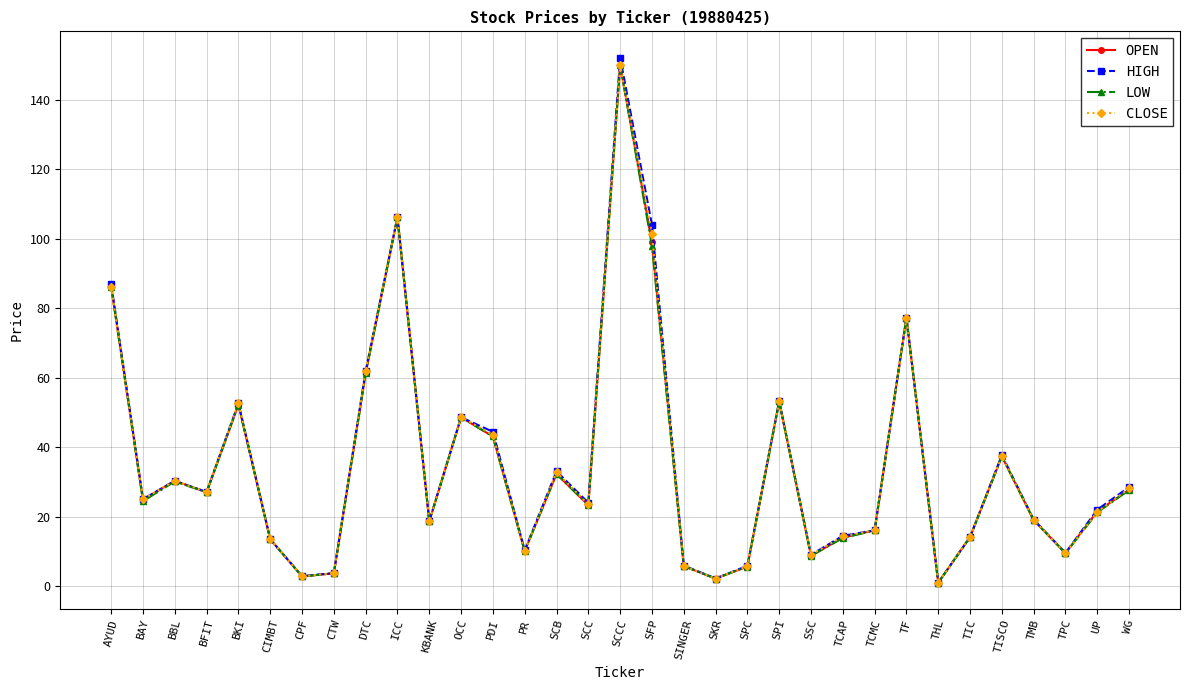

At which label does HIGH first exceed 24?

AYUD